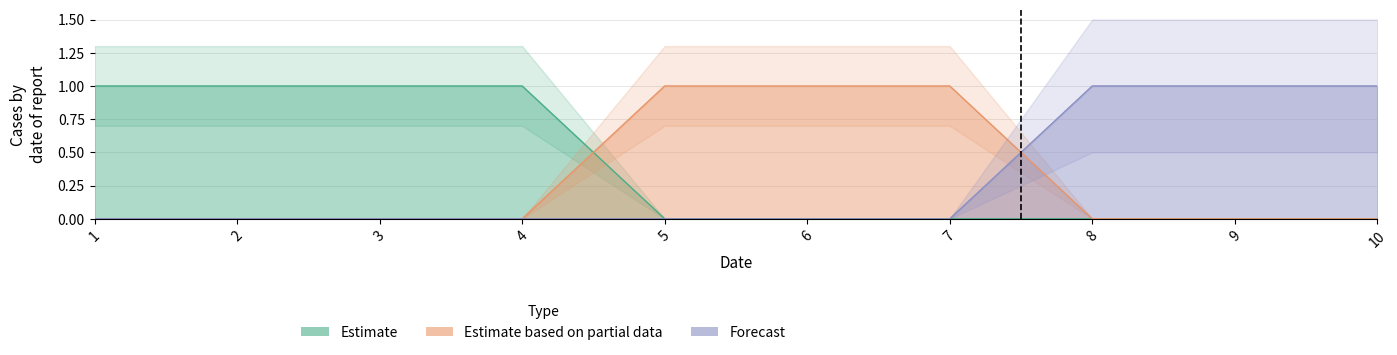

Where is 2 nearest to the value 0?

1